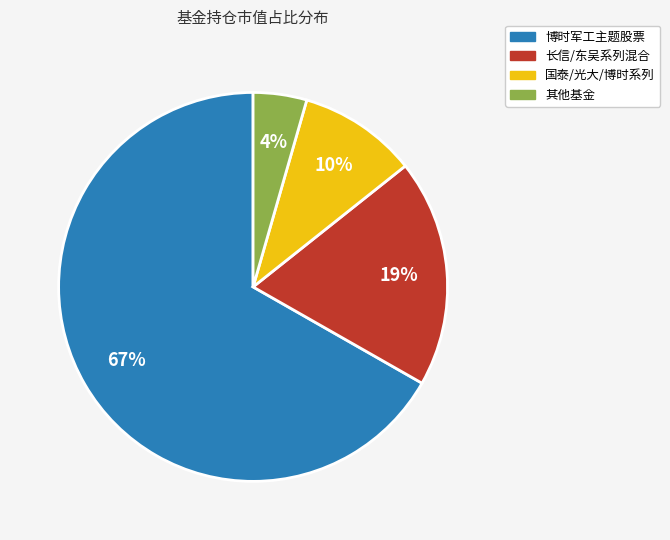

Is there any slice that represents more than half of the pie?

Yes